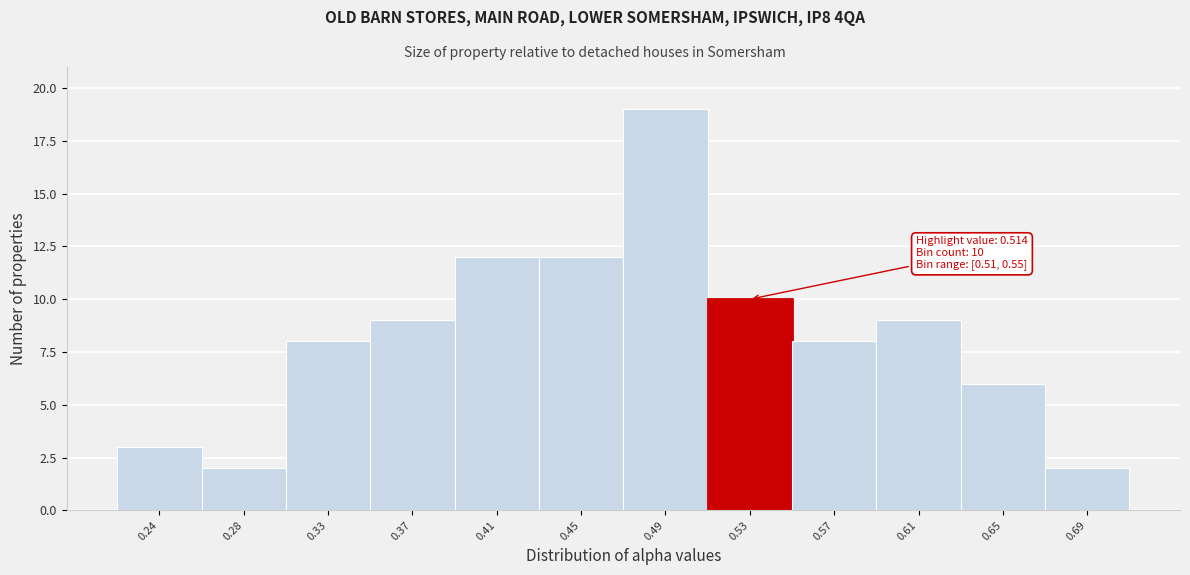

Over which range of the x-axis is the bar tallest?

0.465 to 0.510